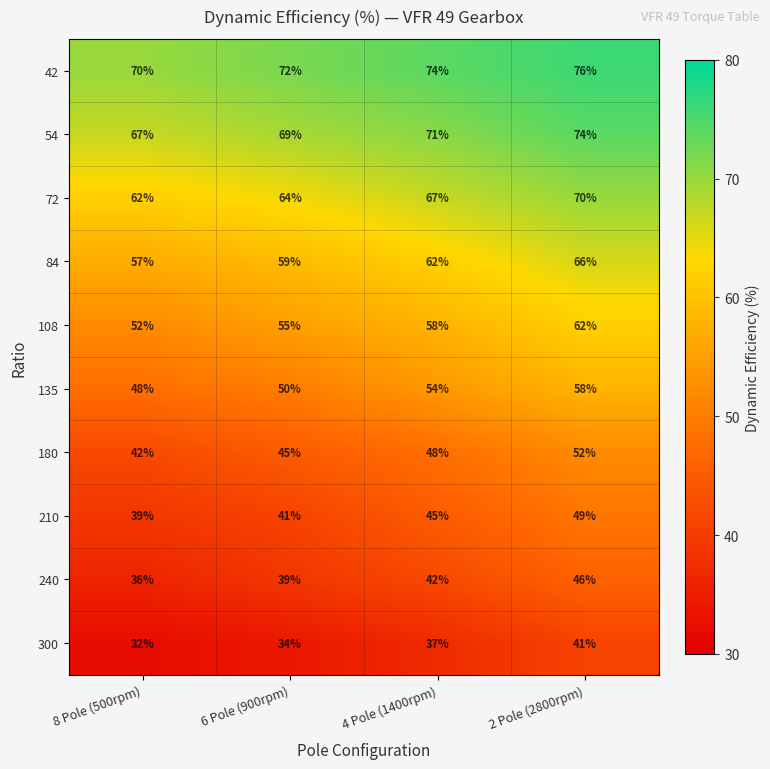

Which series has the largest total across all categories?

42